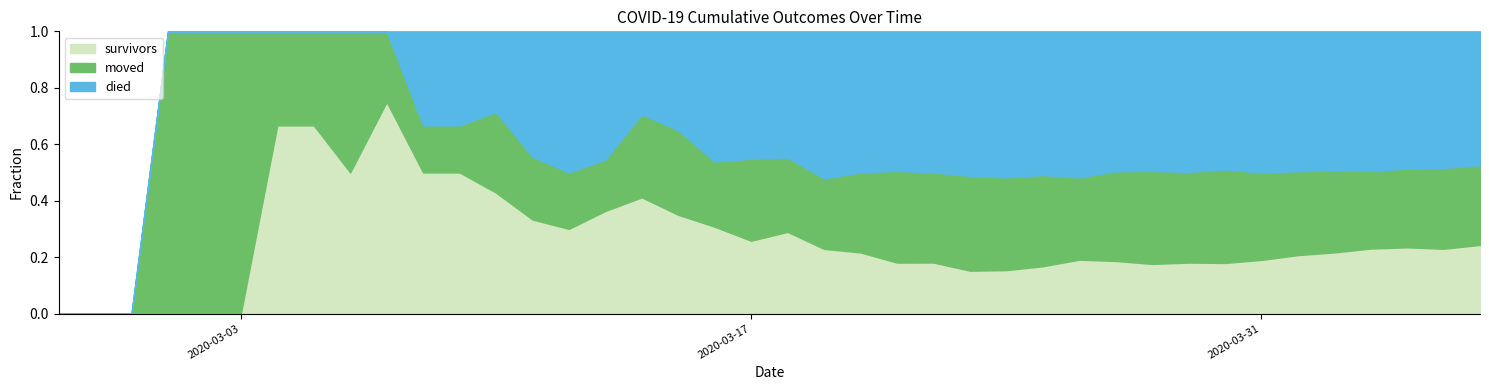

Does the chart have visible grid lines?

No